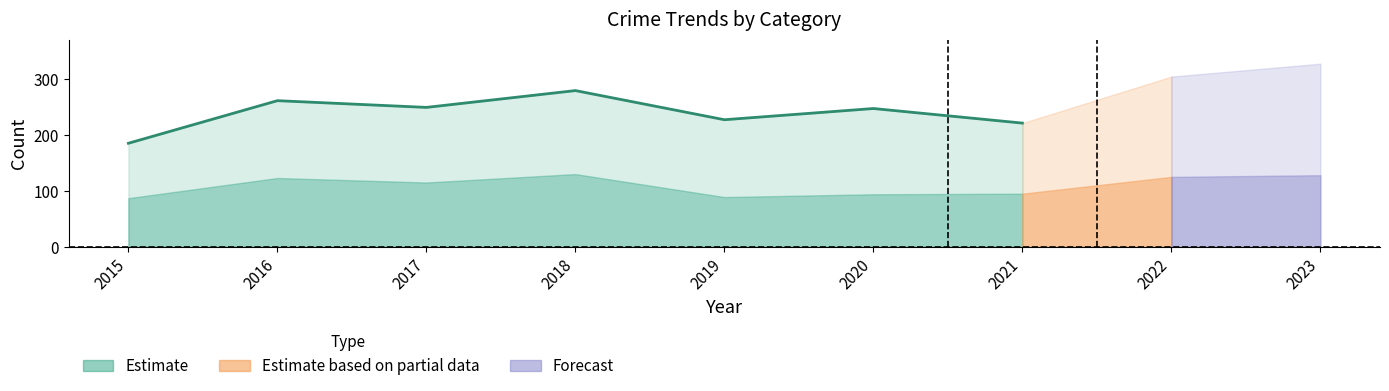

The chart shows a value of 61 at 2016. True or false?

False